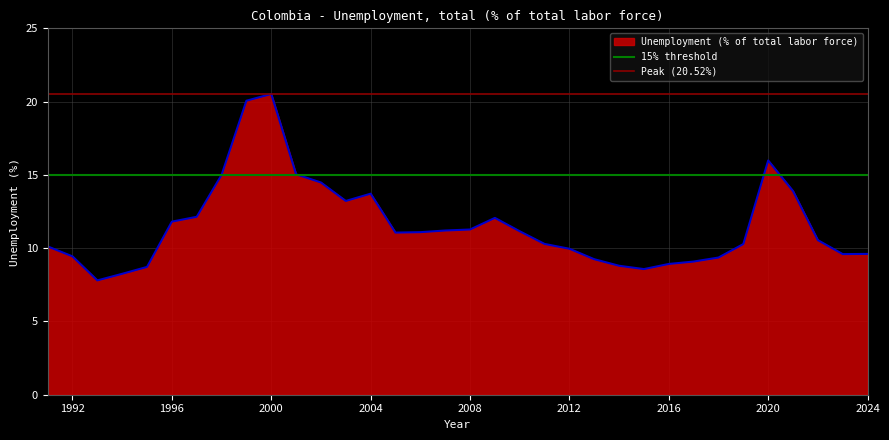

What is the lowest value of the Unemployment (% of total labor force) series?

7.8